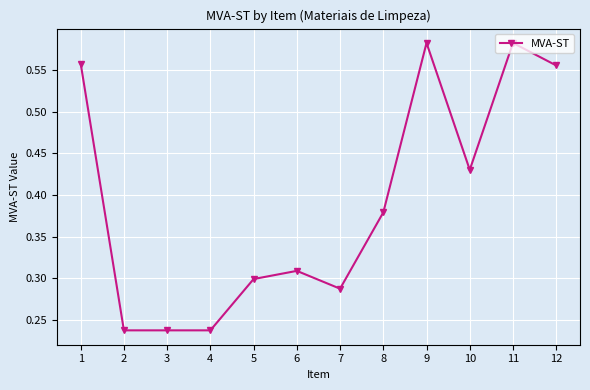

The chart shows a value of 0.2 at 12. True or false?

False